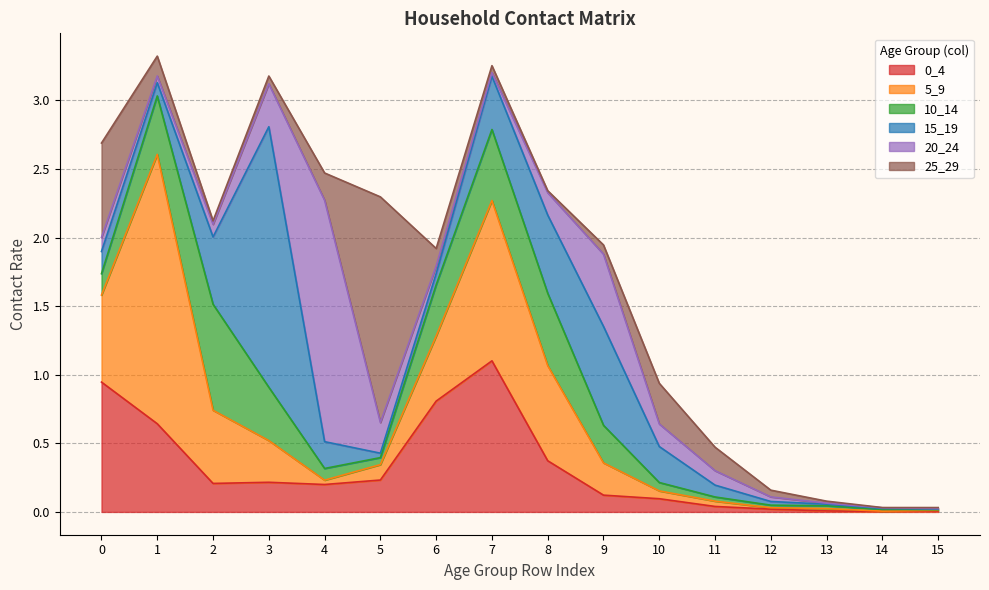

What is the sum of the 25_29 values at 11 and 15?

0.2